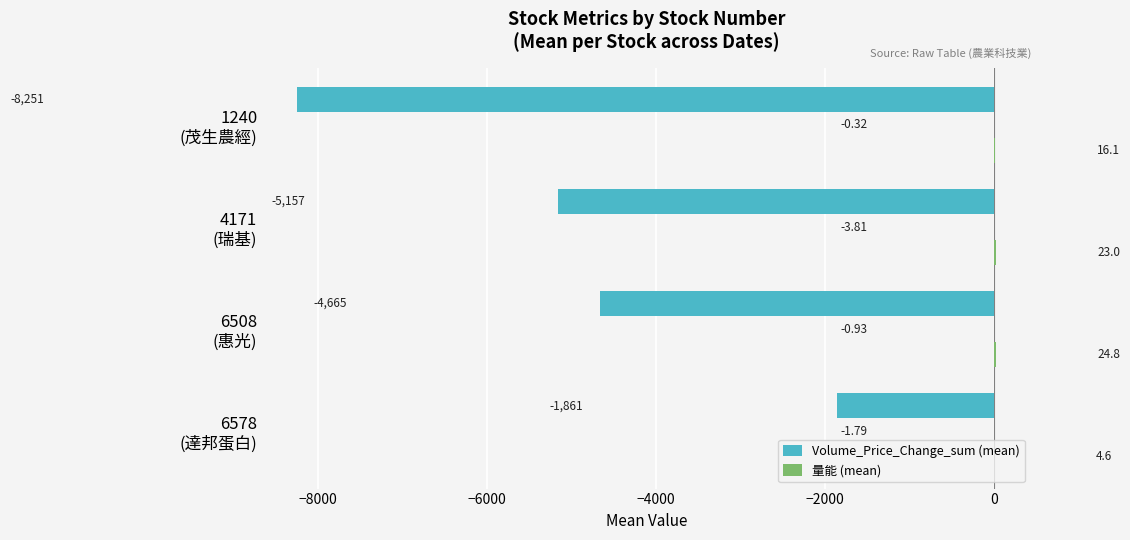

What is the minimum value for Volume_Price_Change_sum (mean)?

-8250.7